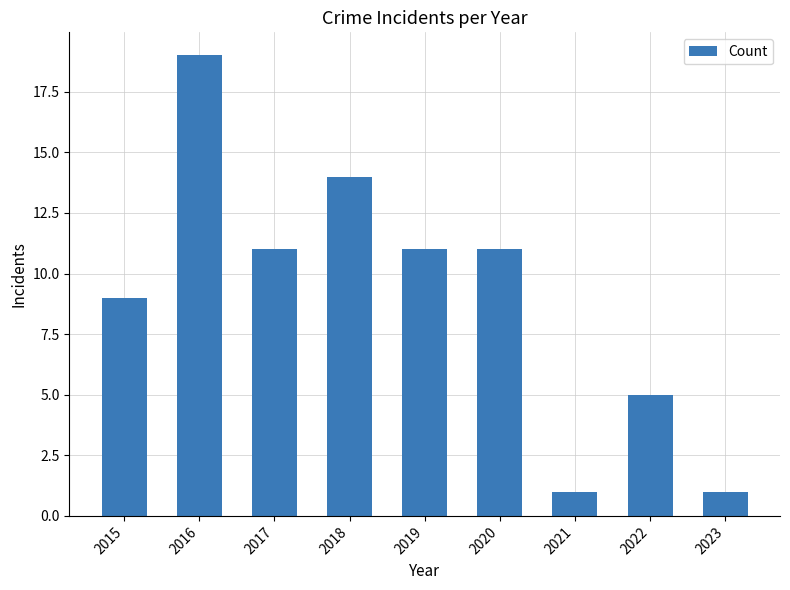

What is the difference between the second highest and minimum values?

13